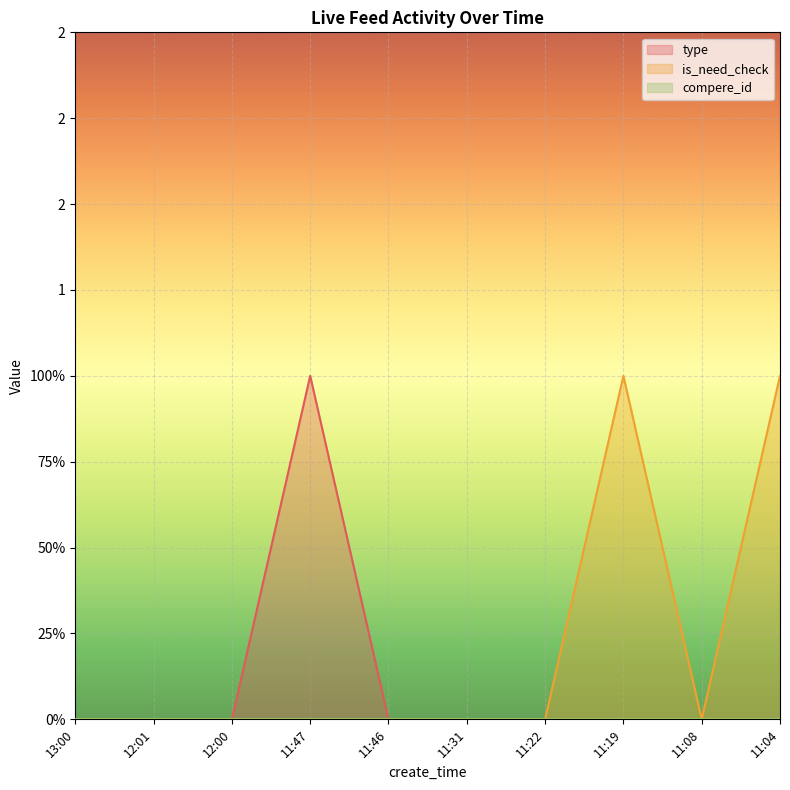

How many lines are shown in the chart?

2